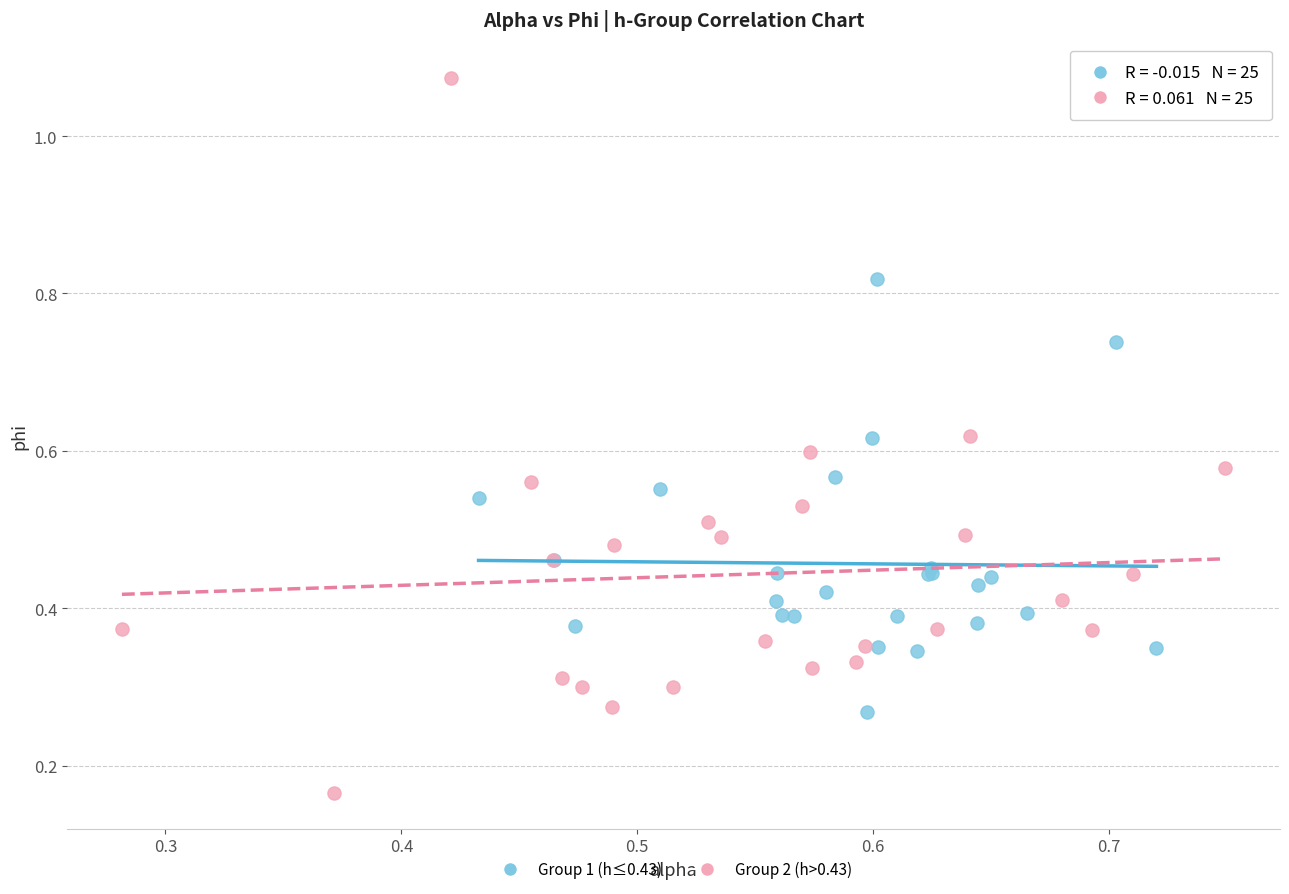

What are all the series names shown in the legend?

Group 1 (h≤0.43), Group 2 (h>0.43)